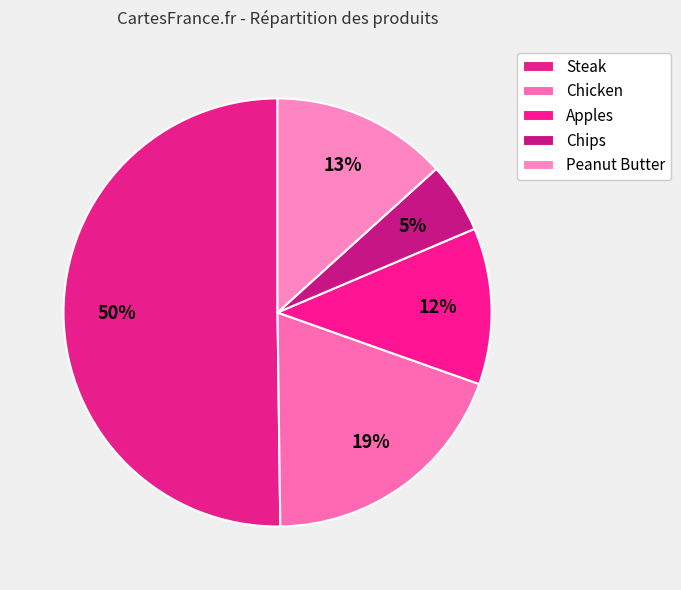

What percentage is the Steak slice, to the nearest percent?

50%